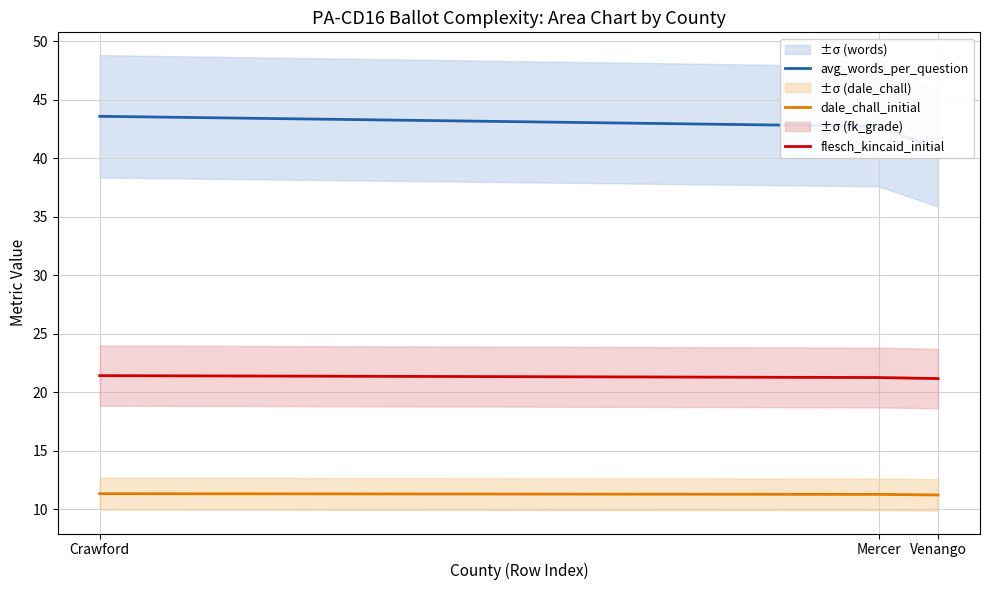

Rank the categories by avg_words_per_question value from lowest to highest.

Venango, Mercer, Crawford